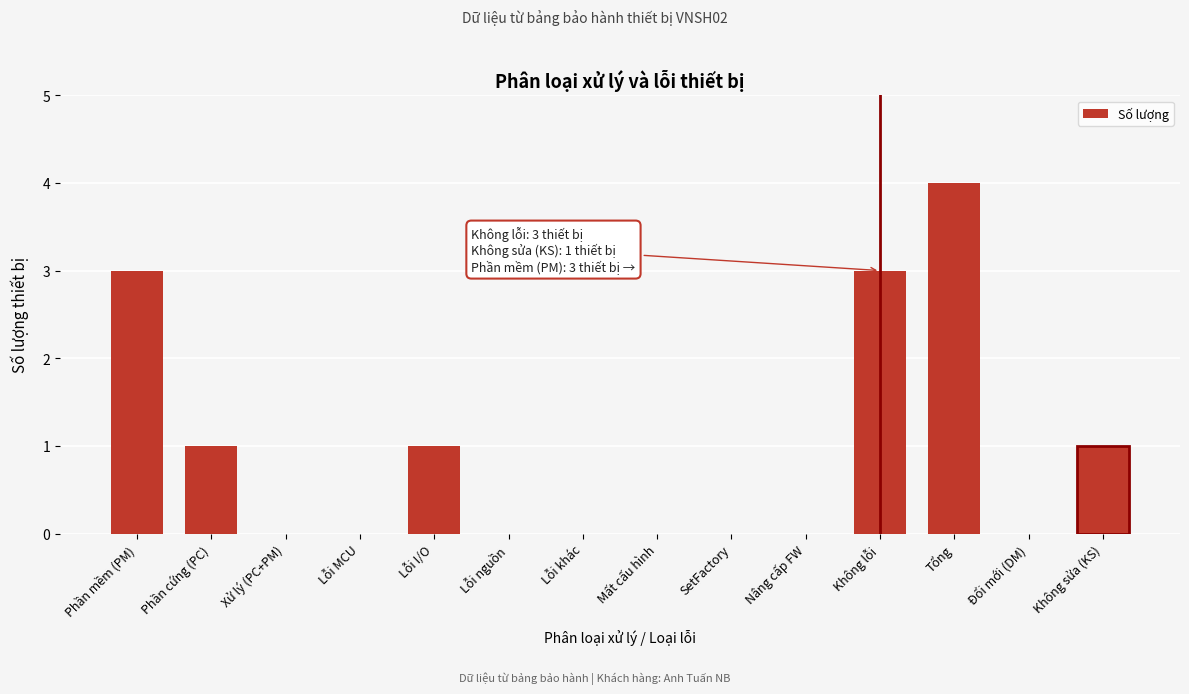

Reading left to right, what are all the values shown in this chart?

Phần mềm (PM)=3	Phần cứng (PC)=1	Xử lý (PC+PM)=0	Lỗi MCU=0	Lỗi I/O=1	Lỗi nguồn=0	Lỗi khác=0	Mất cấu hình=0	SetFactory=0	Nâng cấp FW=0	Không lỗi=3	Tổng=4	Đổi mới (DM)=0	Không sửa (KS)=1